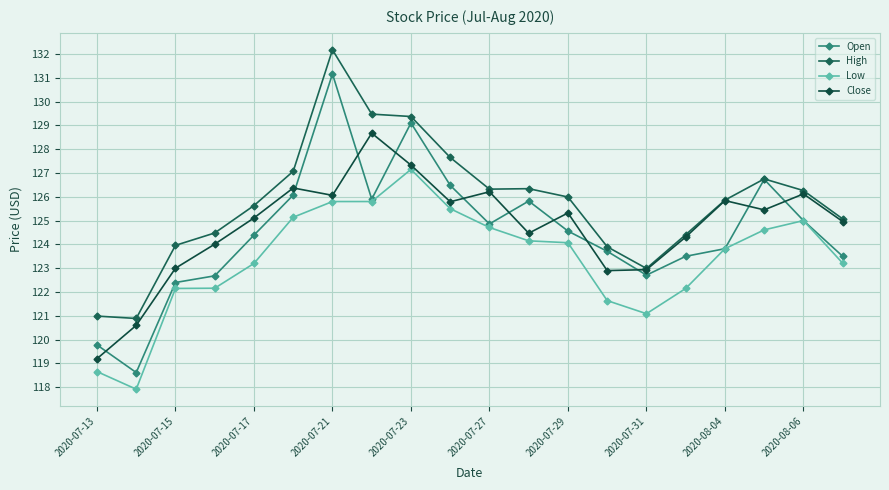

In Close, how many points are lower than both neighbors (excluding endpoints)?

5